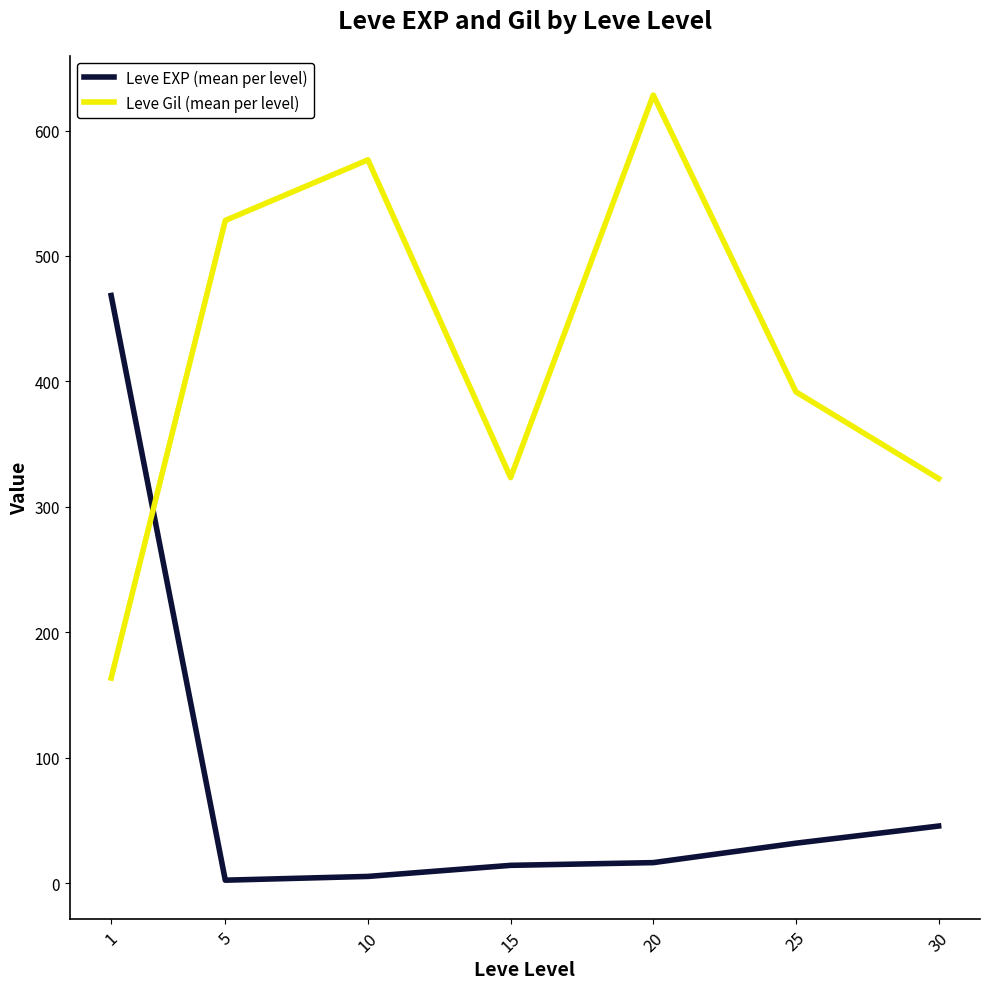

What is the sum of the Leve Gil (mean per level) values at 20 and 10?

1205.0